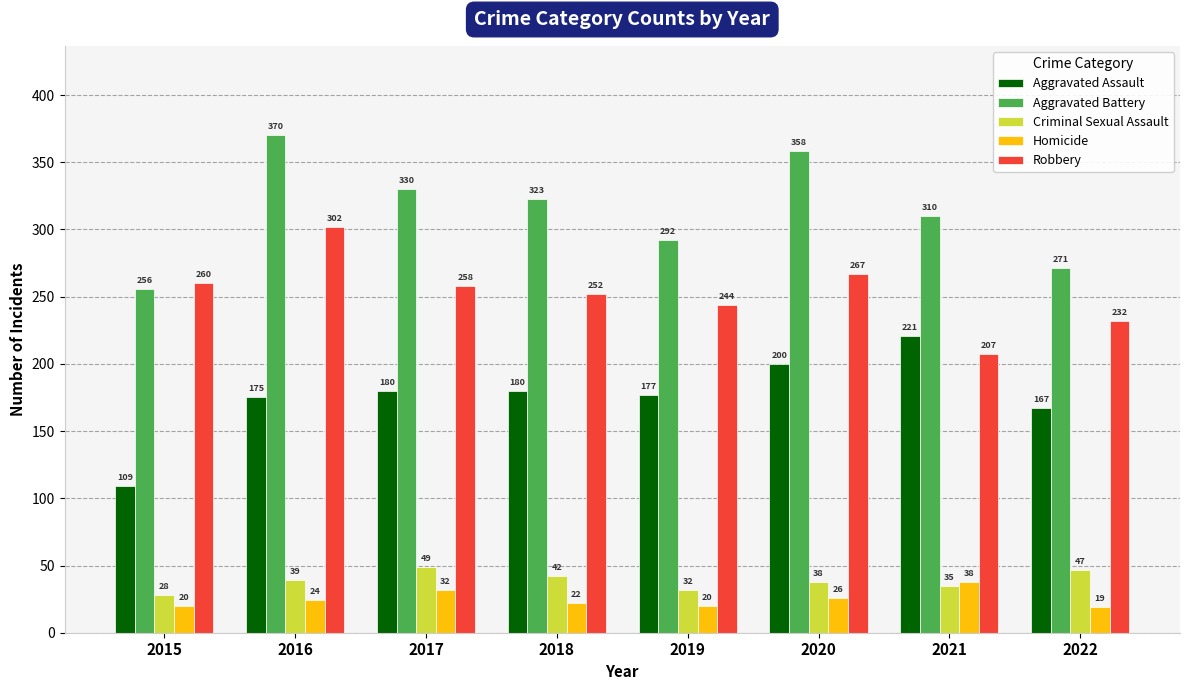

At which label is Aggravated Assault closest to 165?

2022